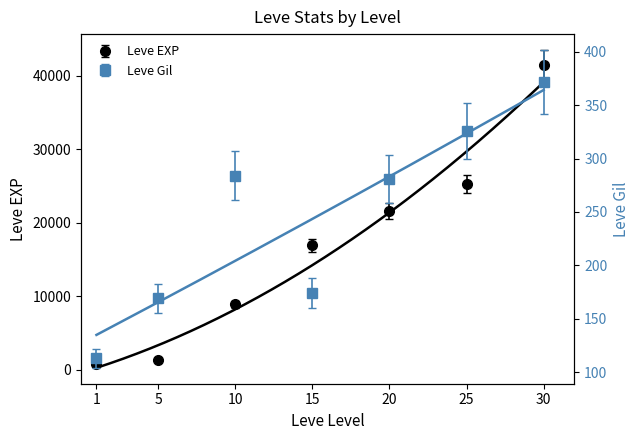

The value of Leve EXP at 30 is 41410. True or false?

True